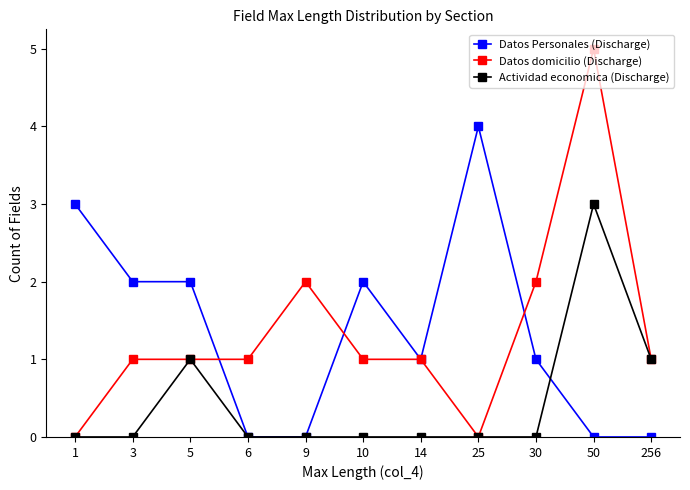

The Datos domicilio (Discharge) series shows 5 at 50. True or false?

True